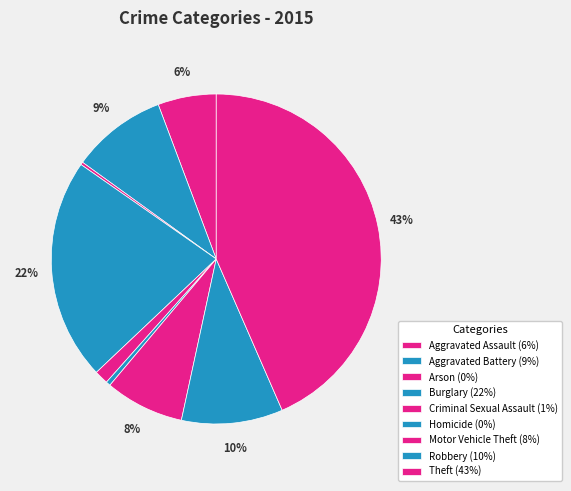

What is the largest slice in the pie chart?

Theft